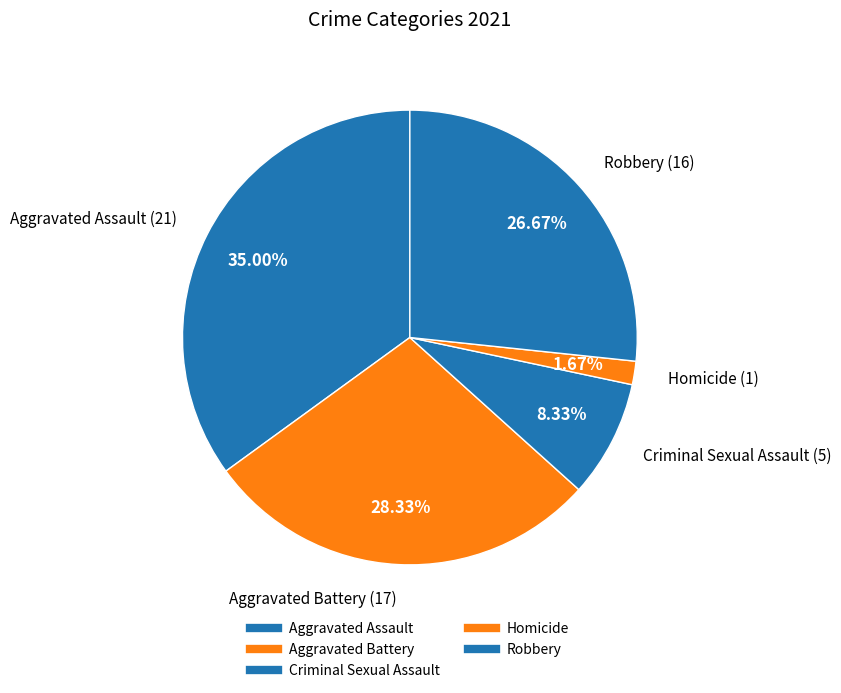

How many slices are in this pie chart?

5